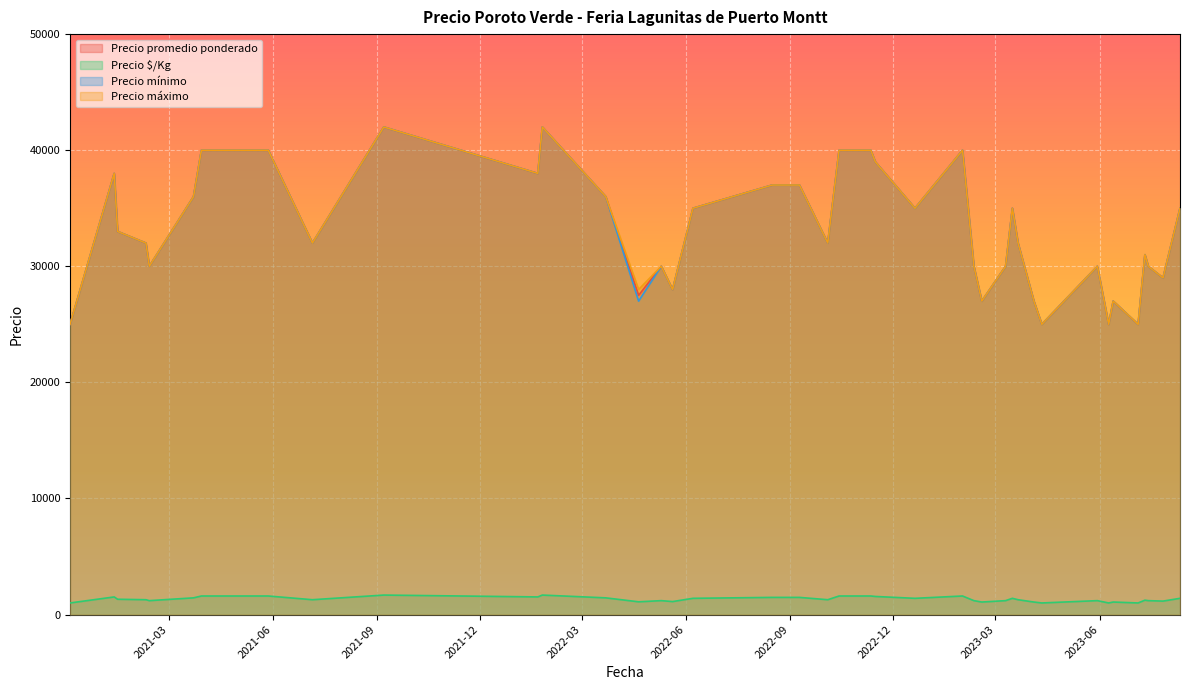

What are all the series names shown in the legend?

Precio promedio ponderado, Precio $/Kg, Precio mínimo, Precio máximo